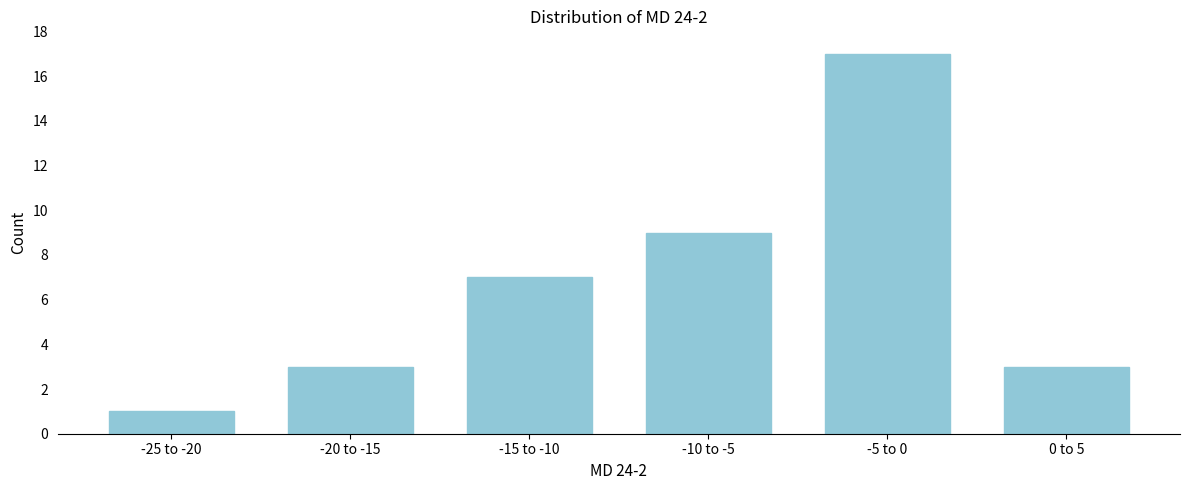

Reading left to right, extract all data points from this chart.

-25 to -20=1	-20 to -15=3	-15 to -10=7	-10 to -5=9	-5 to 0=17	0 to 5=3